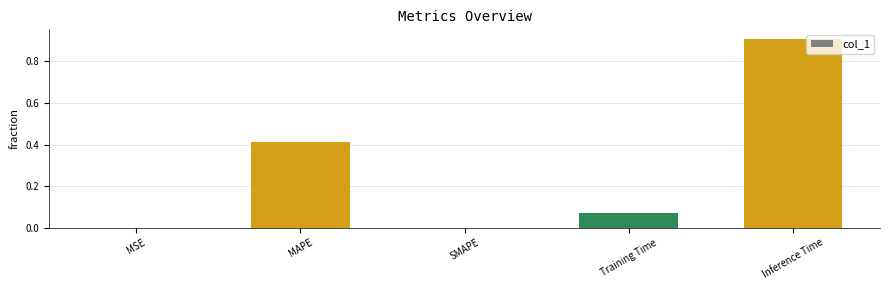

What is the change in value from SMAPE to Training Time?

+0.1